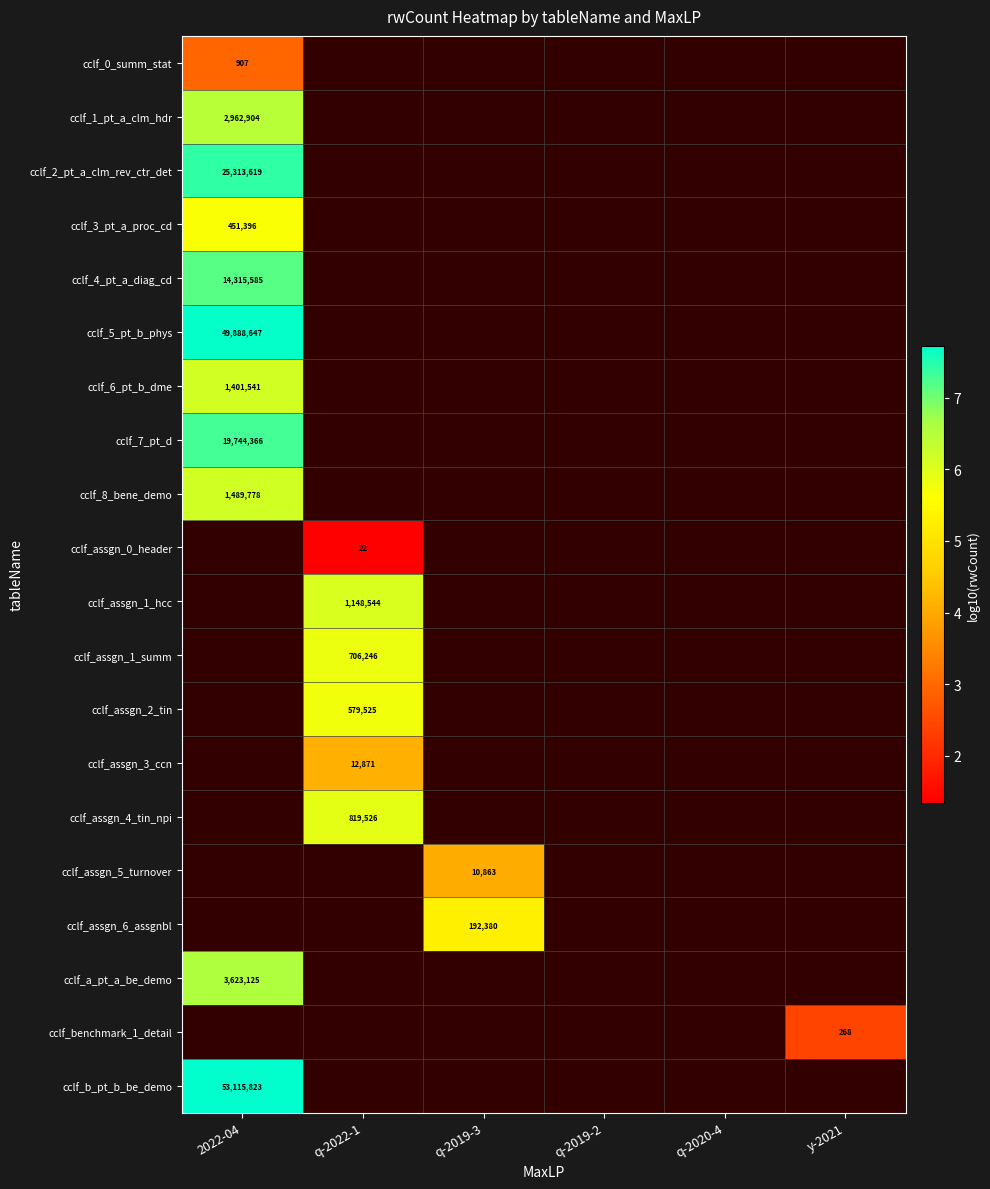

What is the lowest value of the cclf_8_bene_demo series?

6.2